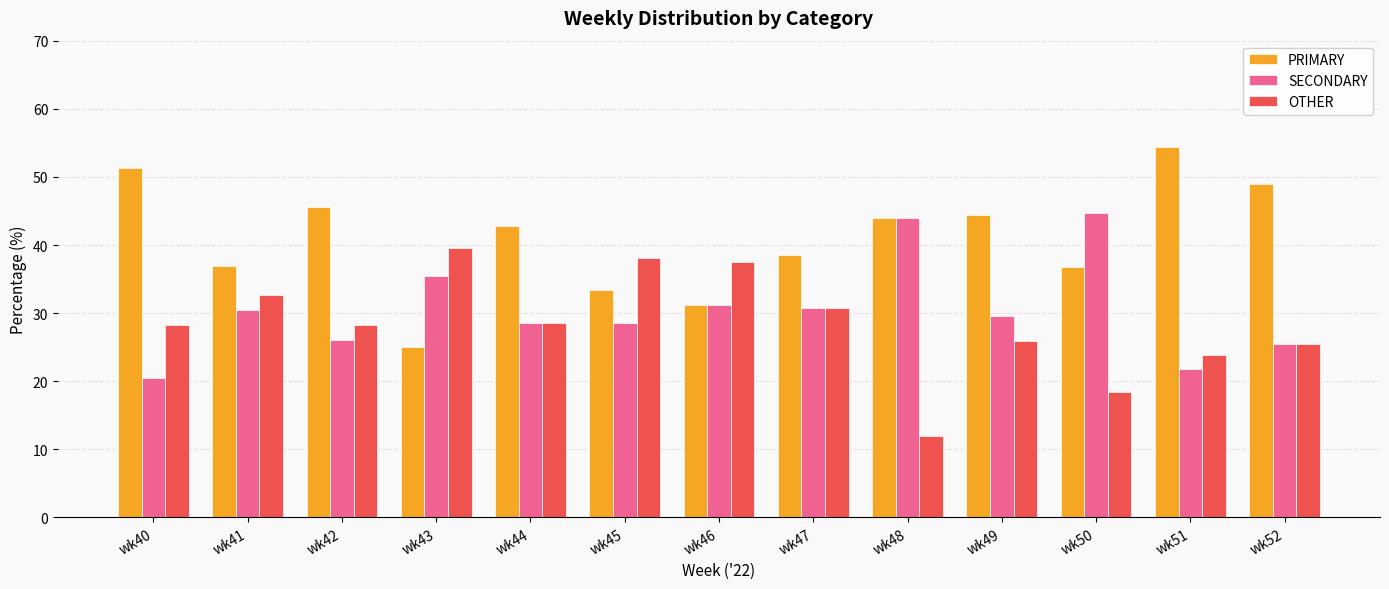

What is the spread (max minus min) of values at wk51?

32.6